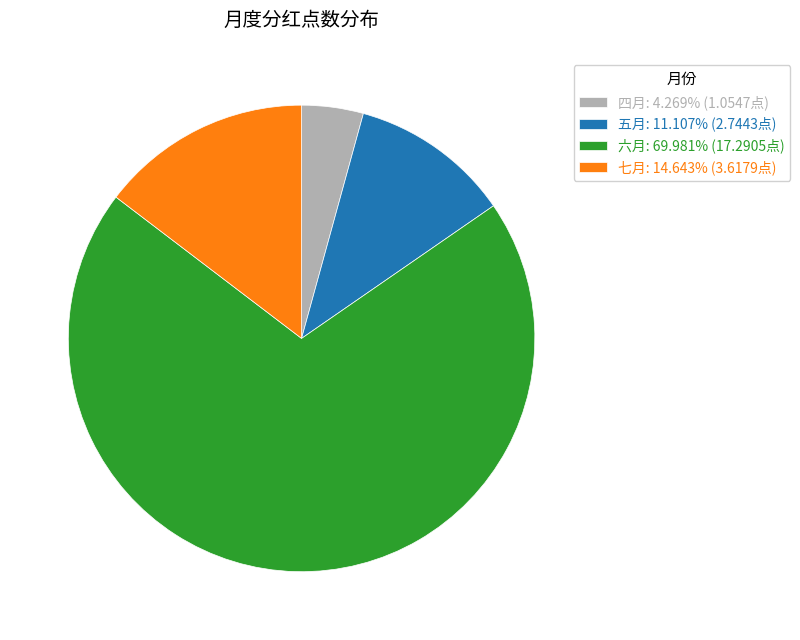

True or false: 四月 accounts for 4% of the total.

True